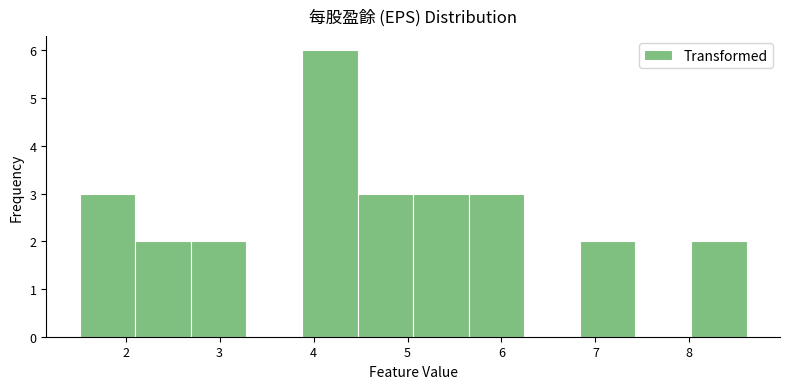

Over which range of the x-axis is the bar tallest?

3.9 to 4.5